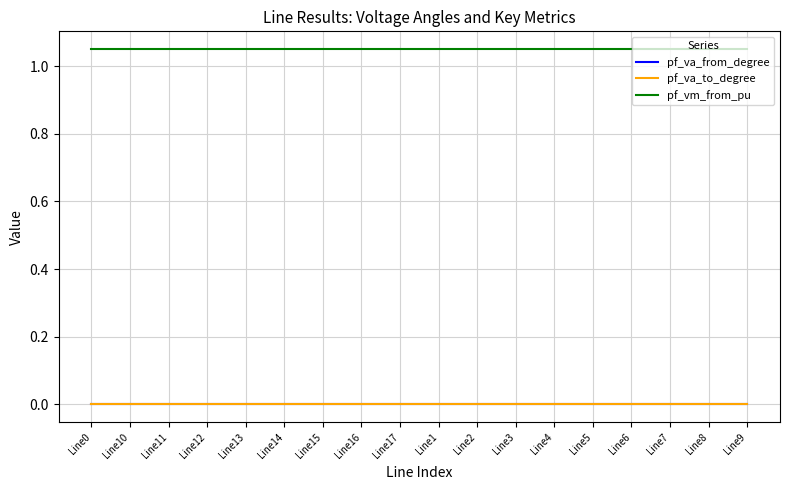

Where is the first local minimum for pf_va_from_degree?

Line16